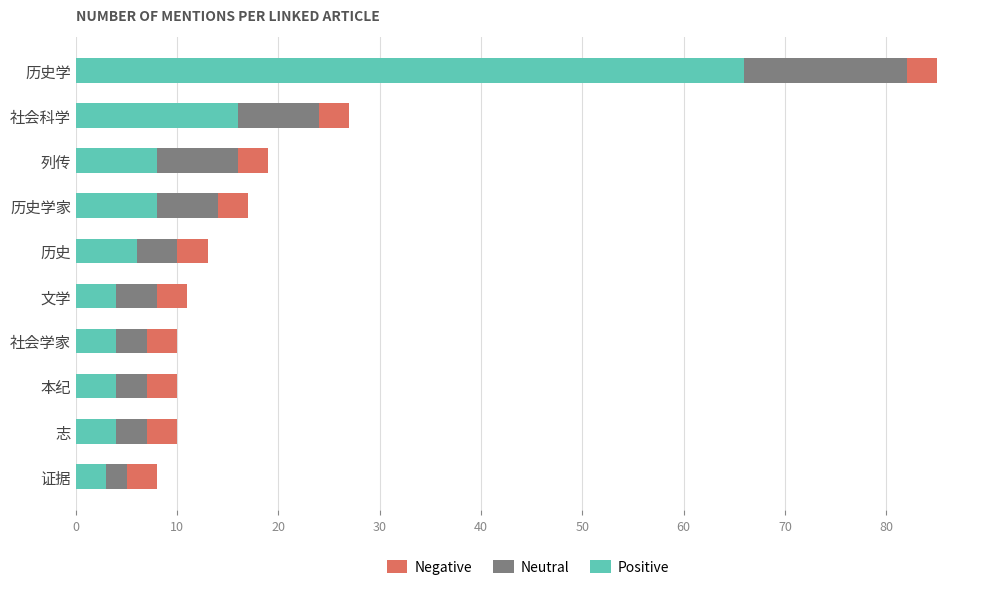

The Positive series shows 11 at 列传. True or false?

False